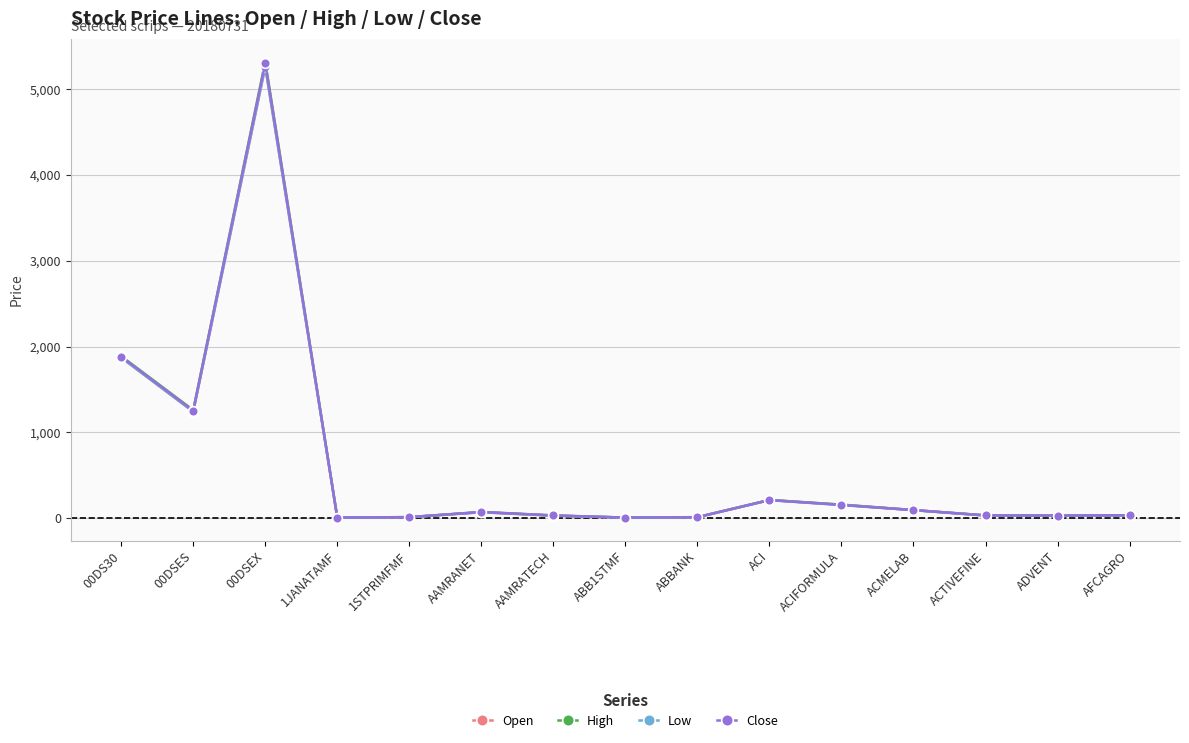

The value of Low at 00DSES is 1240.9. True or false?

True